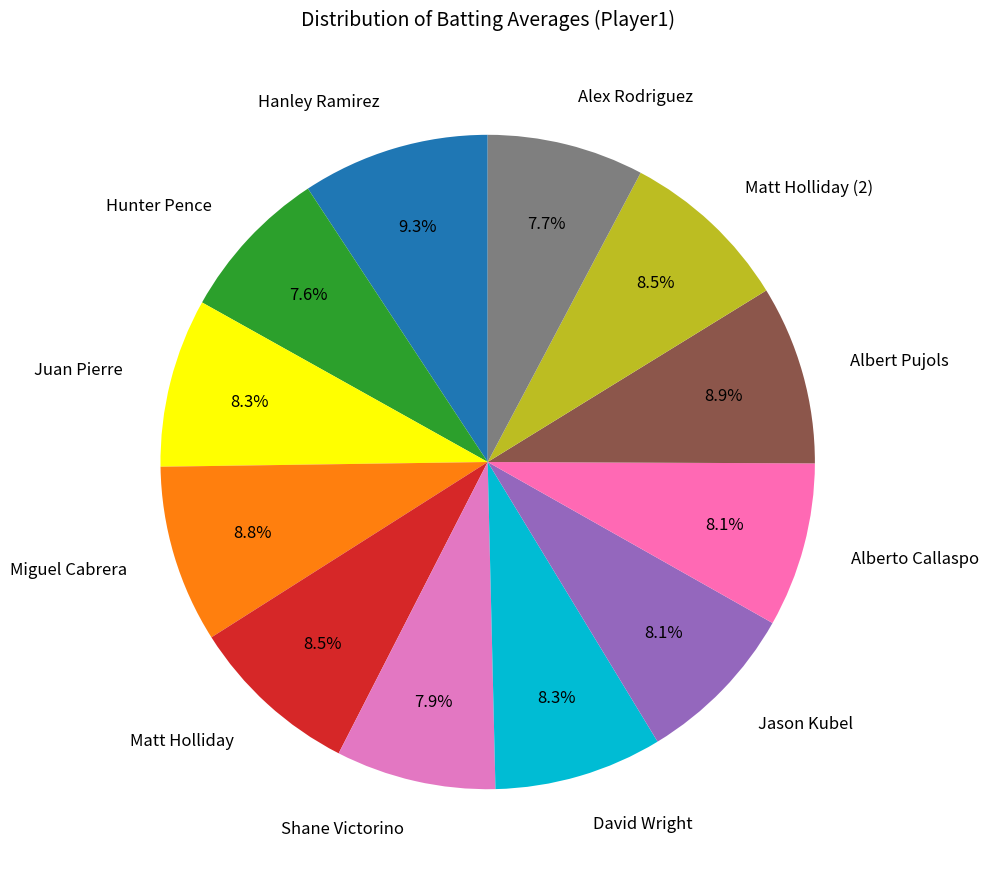

To the nearest percent, what portion does David Wright represent?

8%